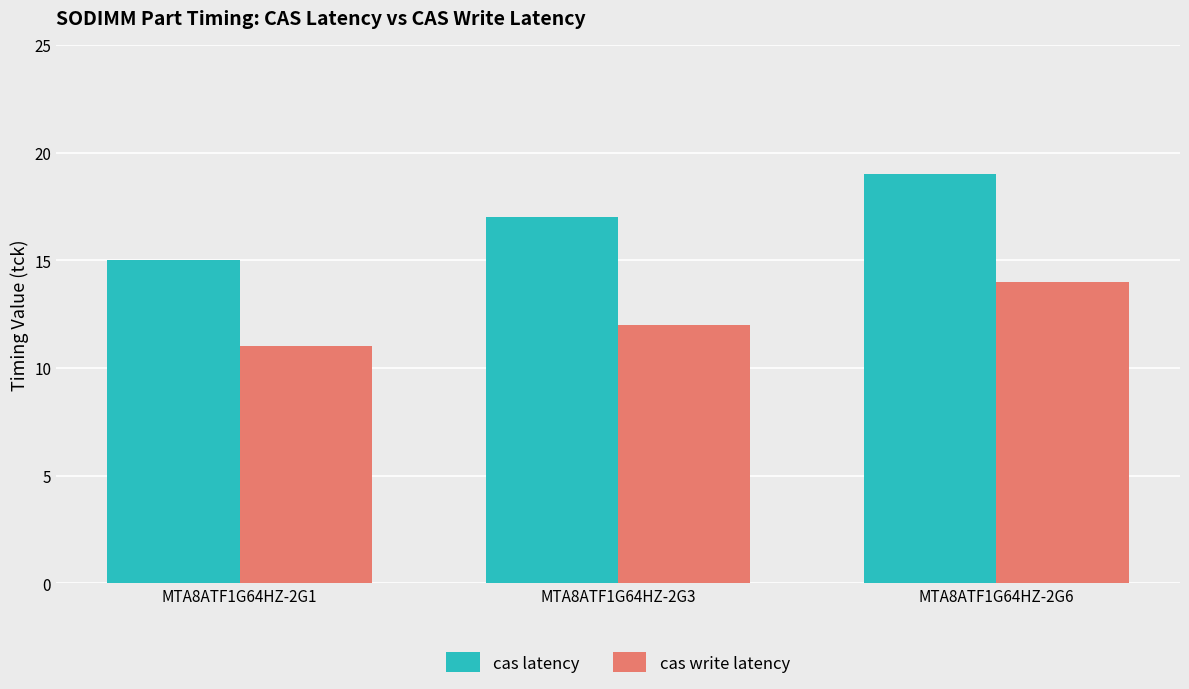

Read the cas latency value at MTA8ATF1G64HZ-2G3.

17